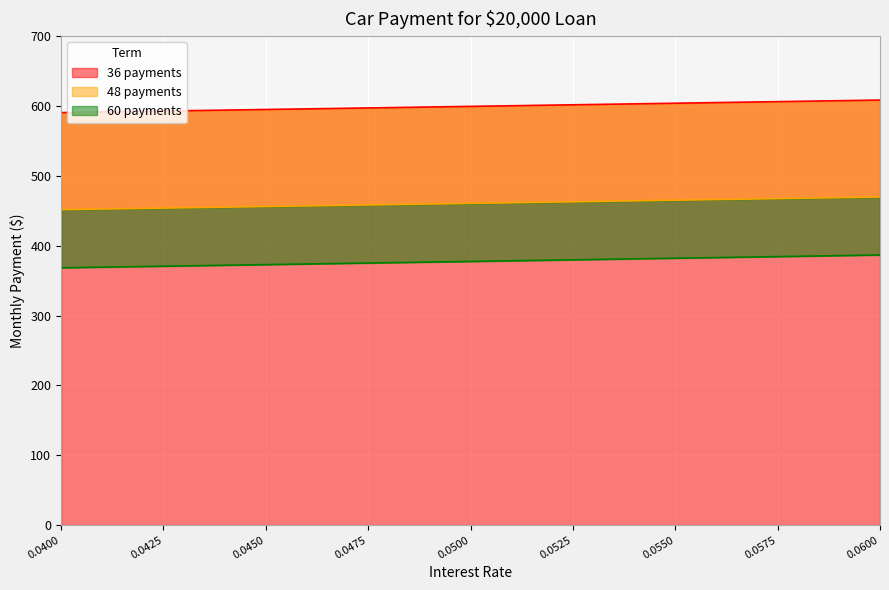

Which series has the largest range (max minus min)?

60 payments